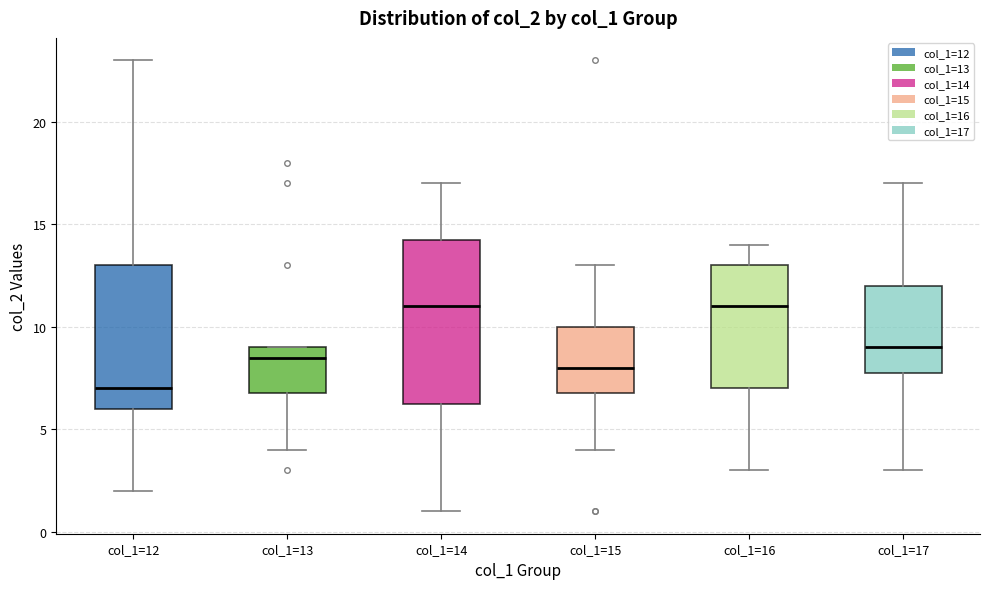

Which box is the tallest, from its lower edge to its upper edge?

col_1=14